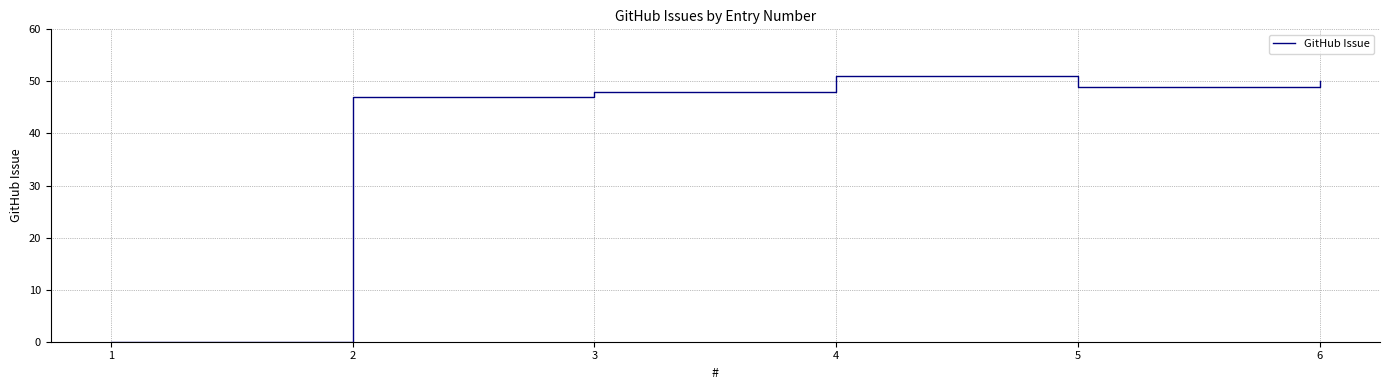

The chart shows a value of 83 at 5. True or false?

False